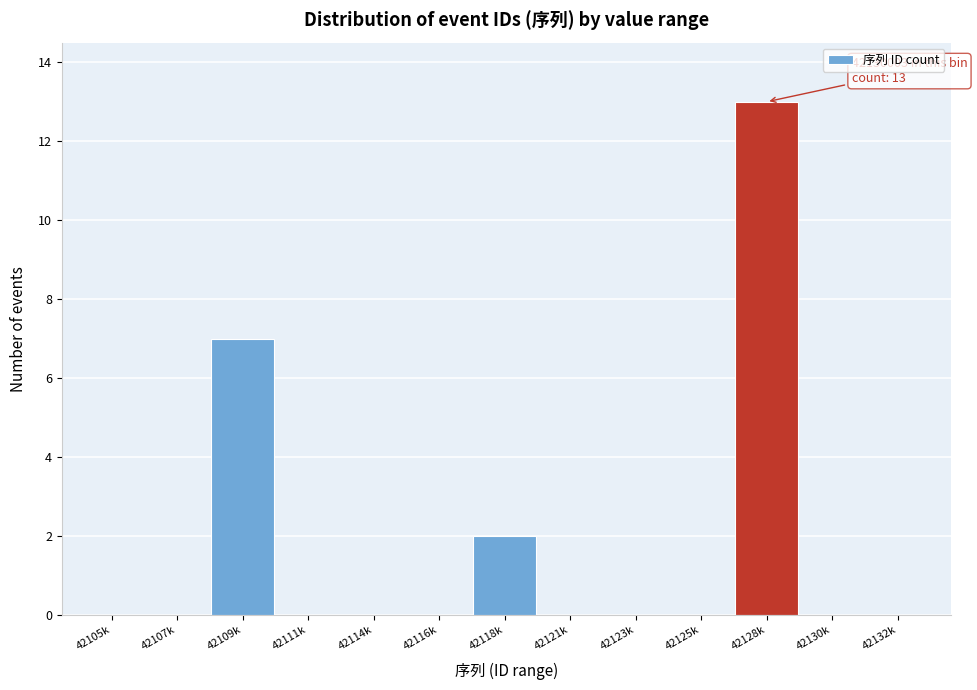

Reading right to left, list all the values displayed in this chart.

42132k=0	42130k=0	42128k=13	42125k=0	42123k=0	42121k=0	42118k=2	42116k=0	42114k=0	42111k=0	42109k=7	42107k=0	42105k=0